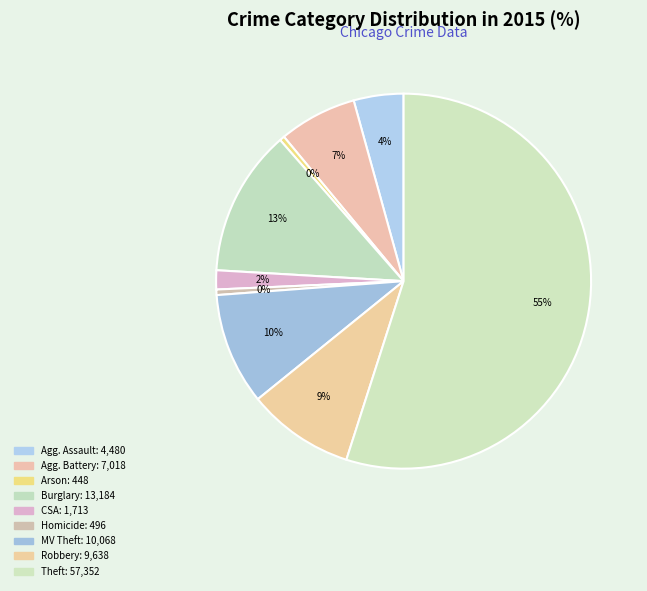

To the nearest percent, what is the average slice percentage?

11%